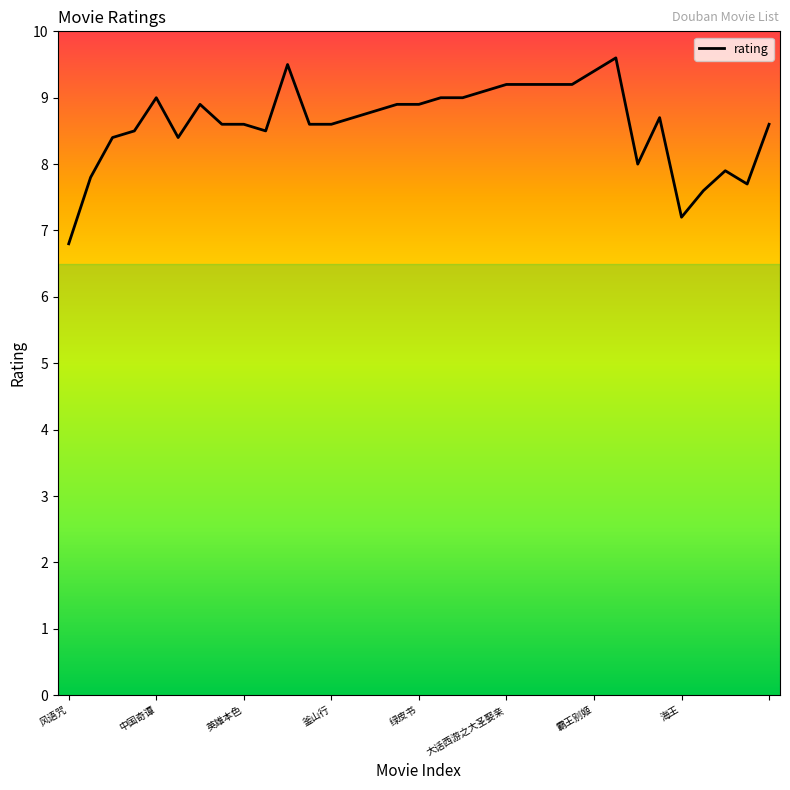

What is the greatest value displayed?

9.6